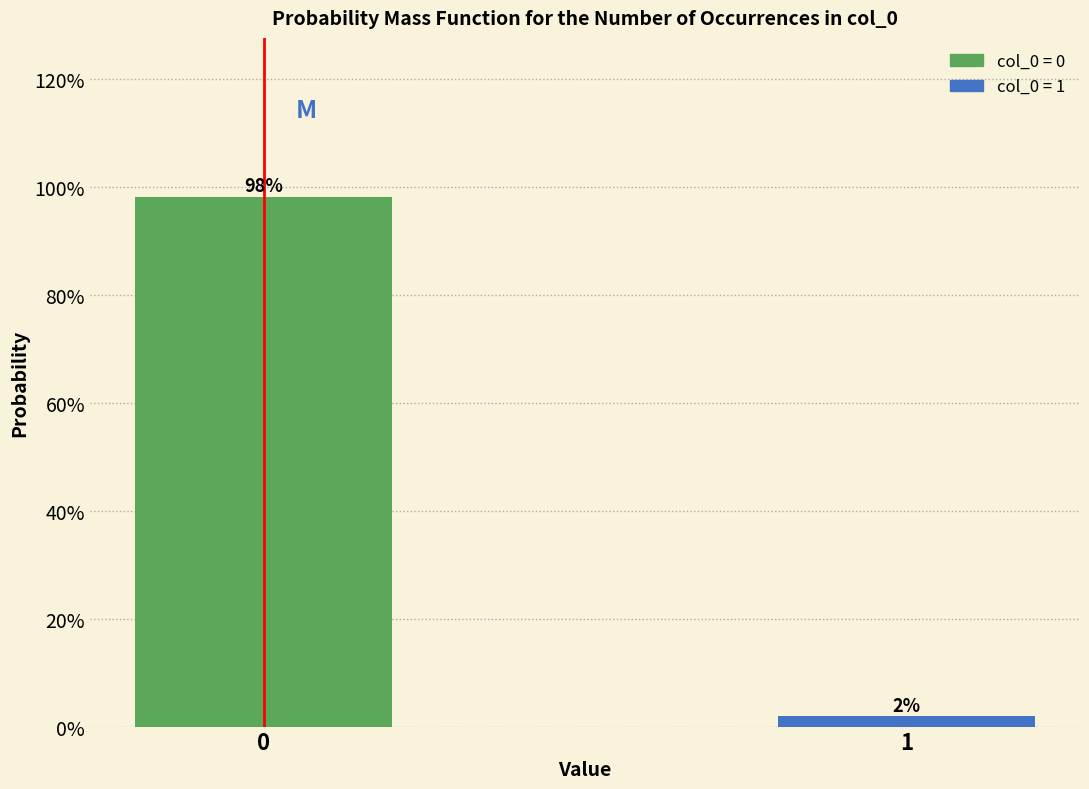

Rank the categories by value from lowest to highest.

1, 0